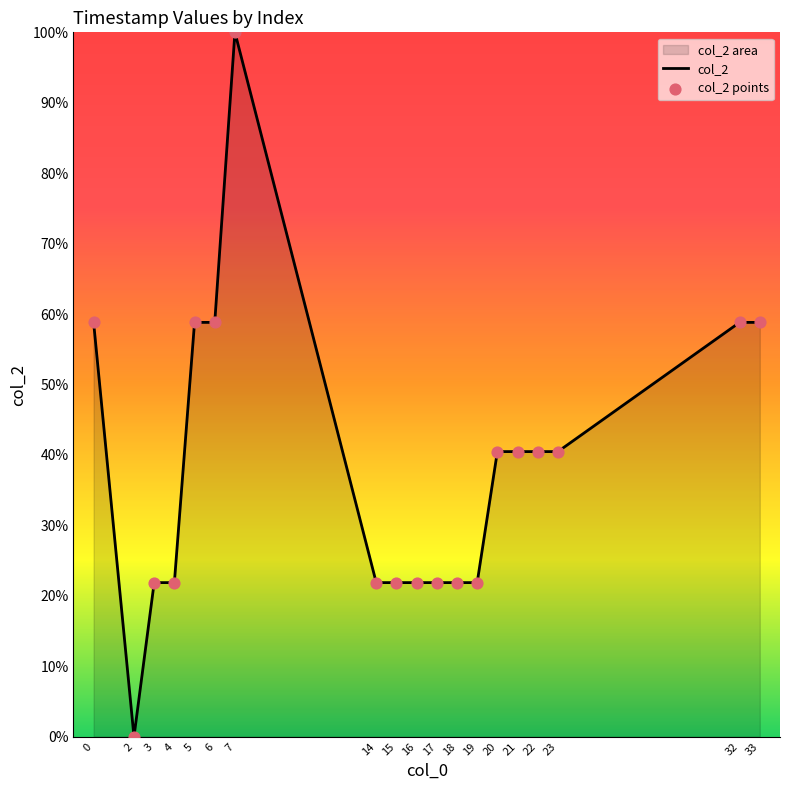

Which series reaches the maximum Y coordinate?

col_2